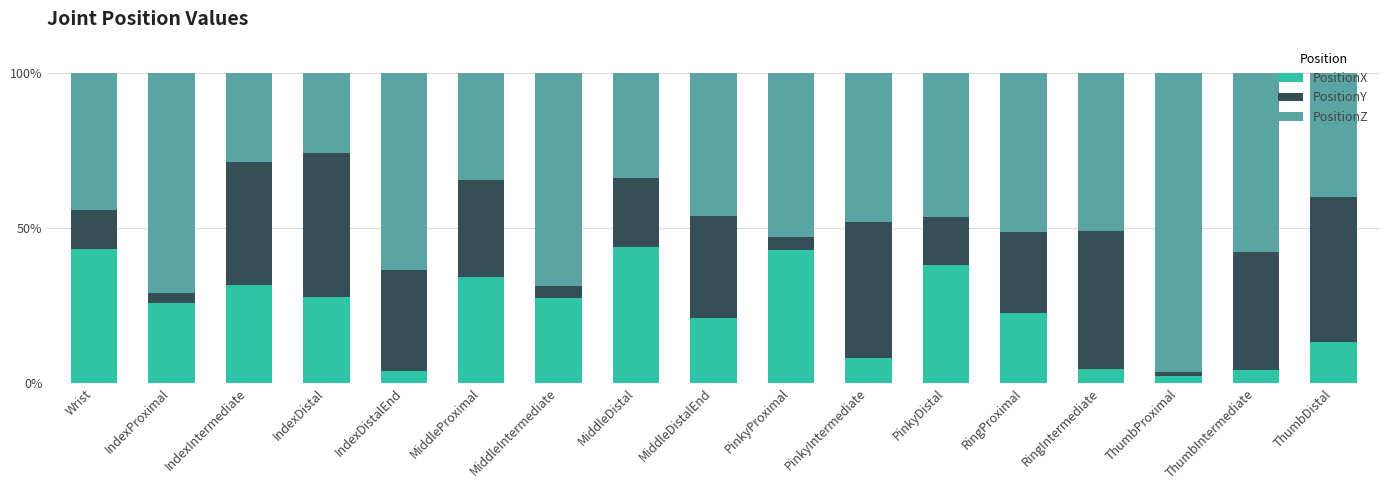

What is the sum of all PositionX values?

392.7